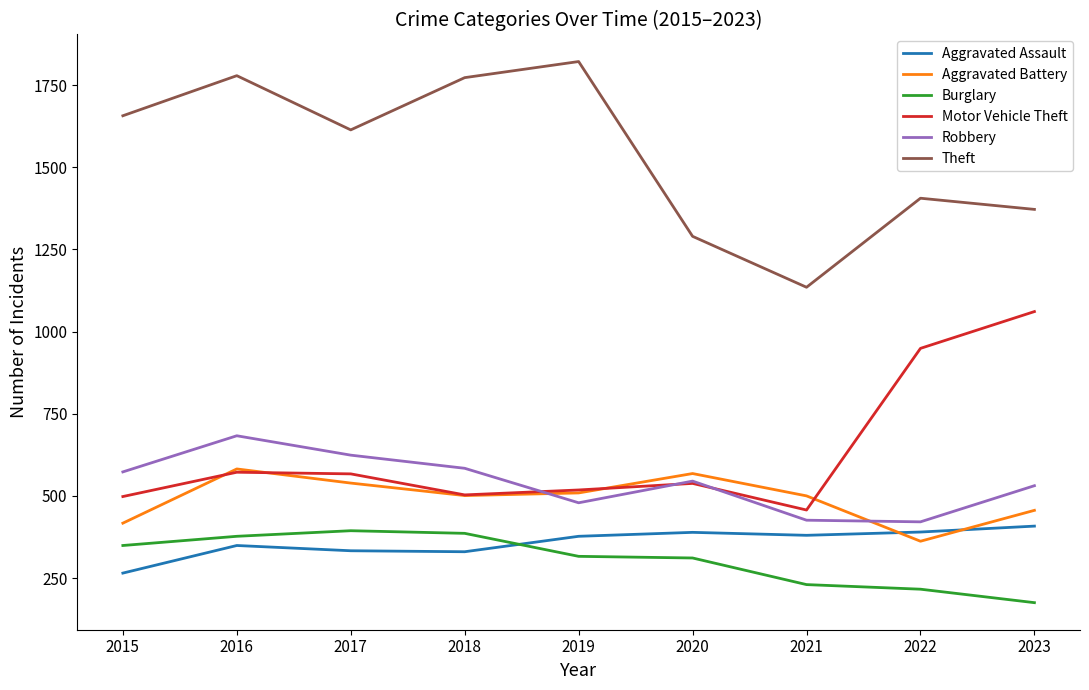

Which series has the largest total across all categories?

Theft